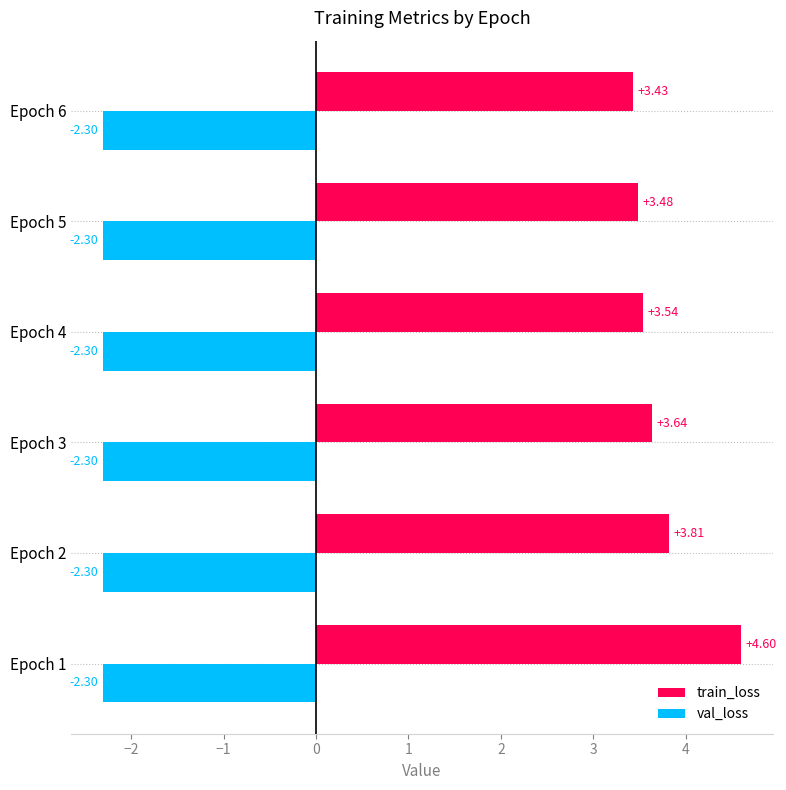

What is the difference between the highest and lowest values at Epoch 4?

5.8